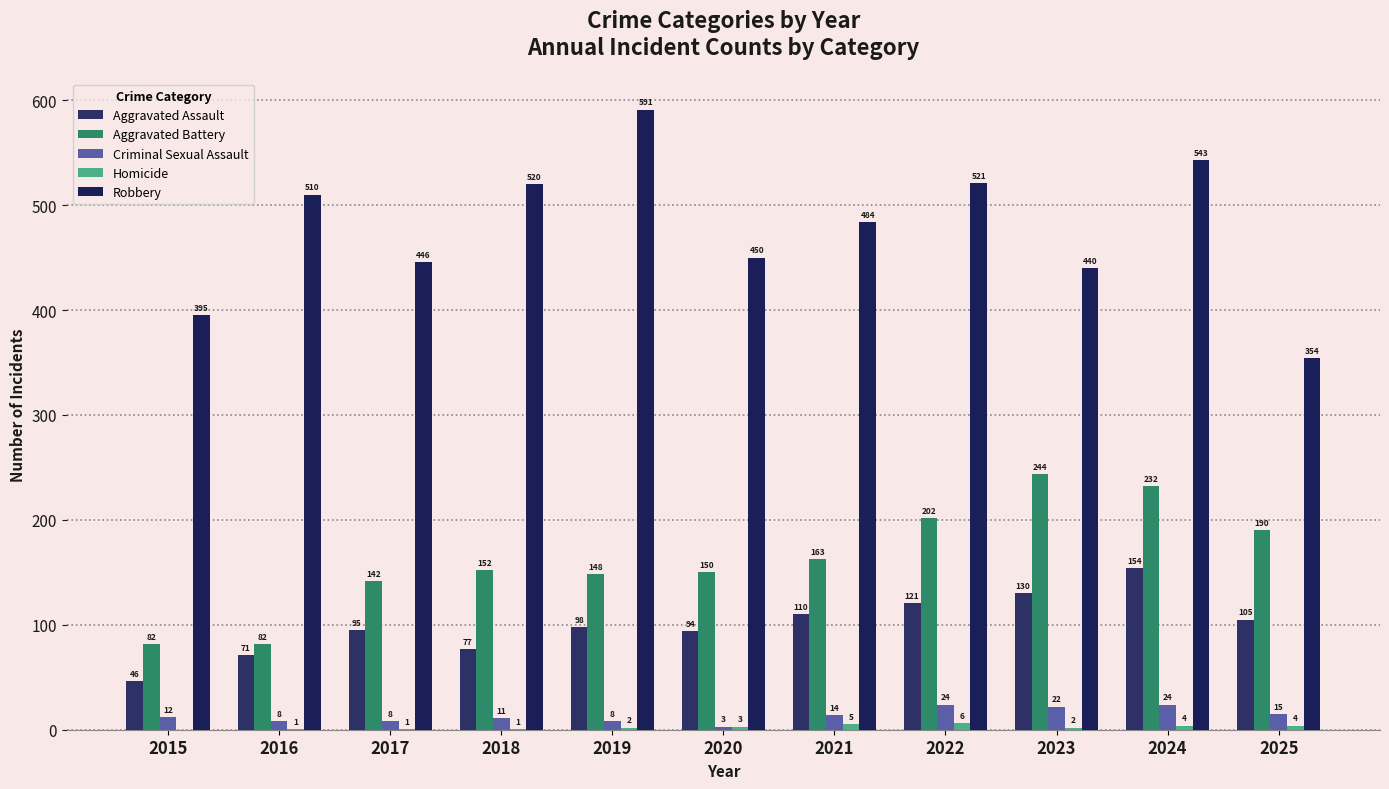

What is the average value of the Aggravated Battery series?

162